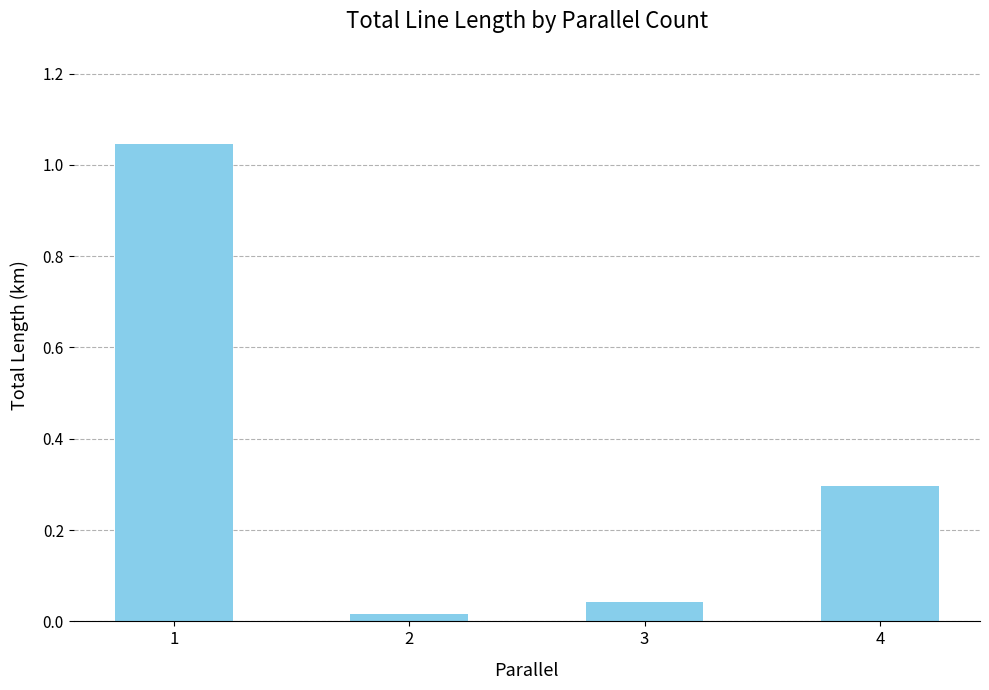

Which has a higher value, 1 or 2?

1